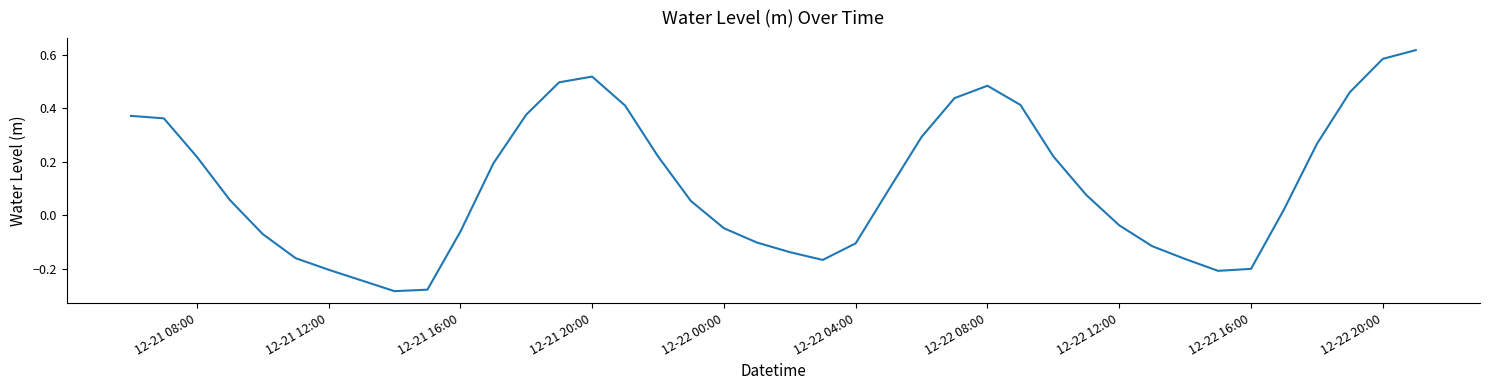

True or false: the data has more than 0 interior local peaks.

True